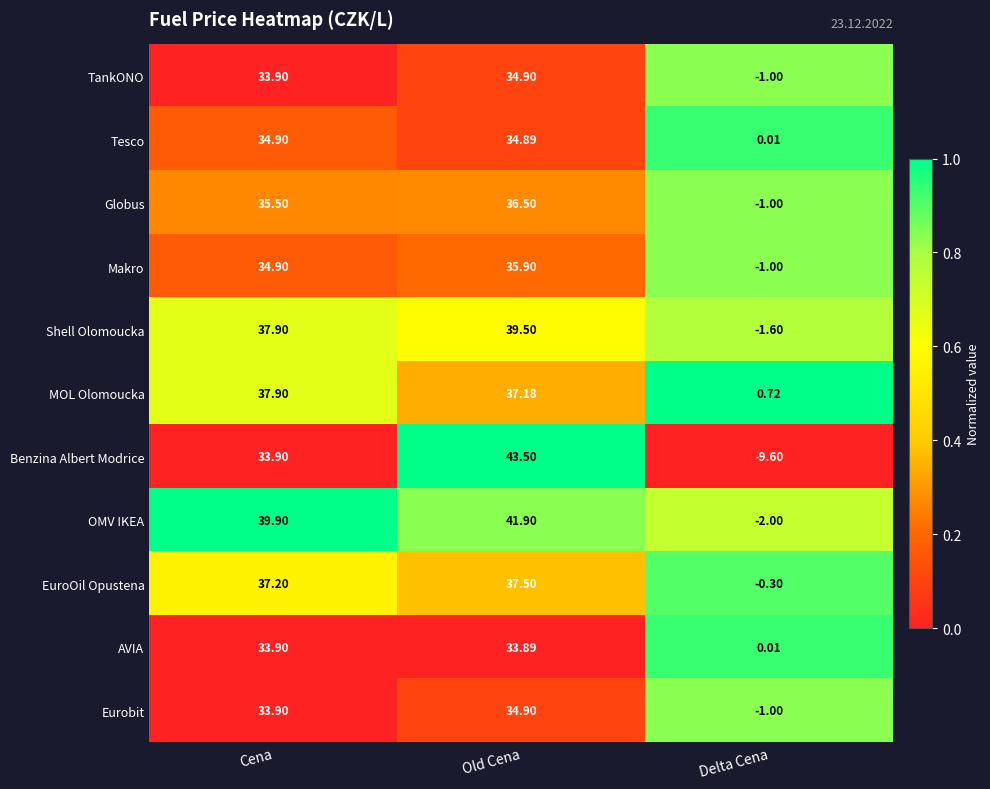

At which label does Globus first exceed 35?

Cena